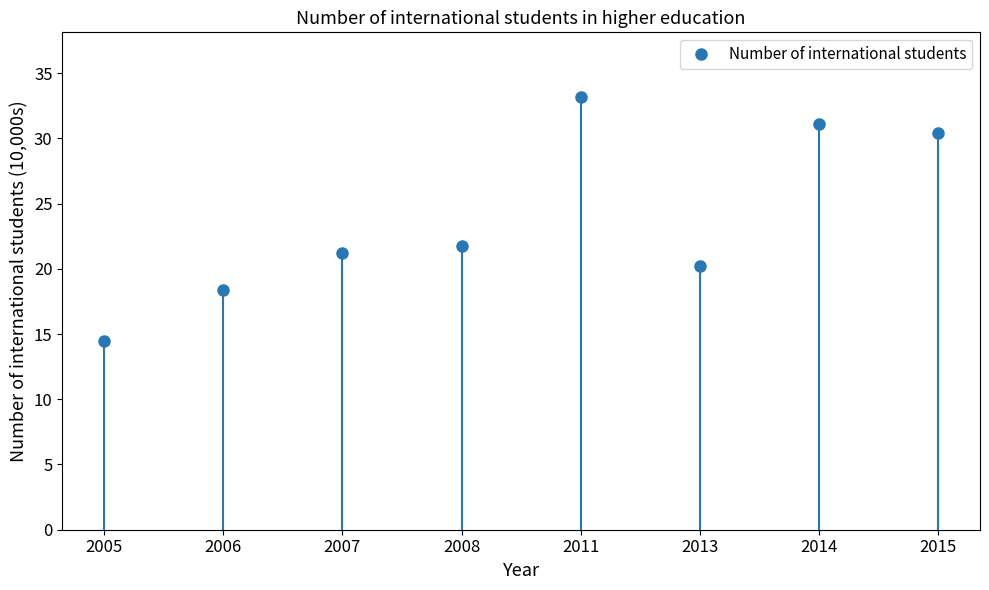

True or false: the data has more than 1 interior local peaks.

True